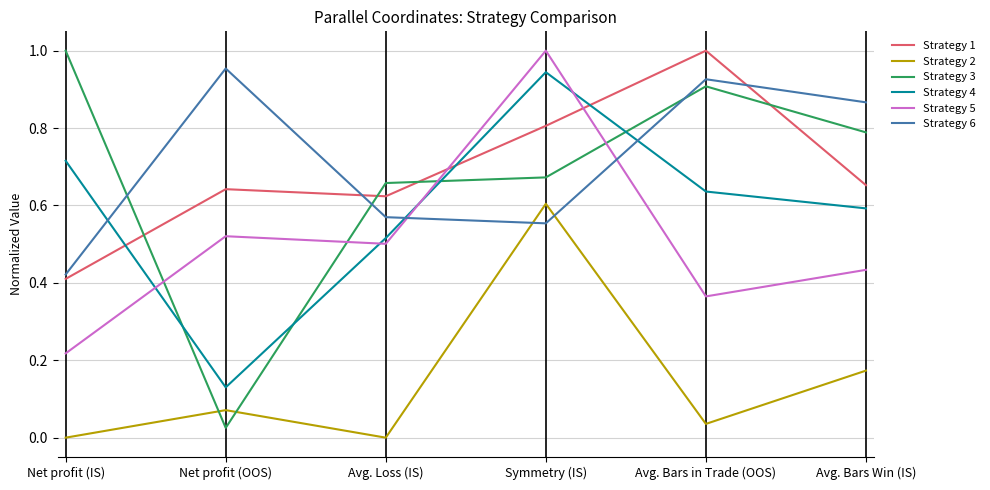

What position from the left is Symmetry (IS)?

4